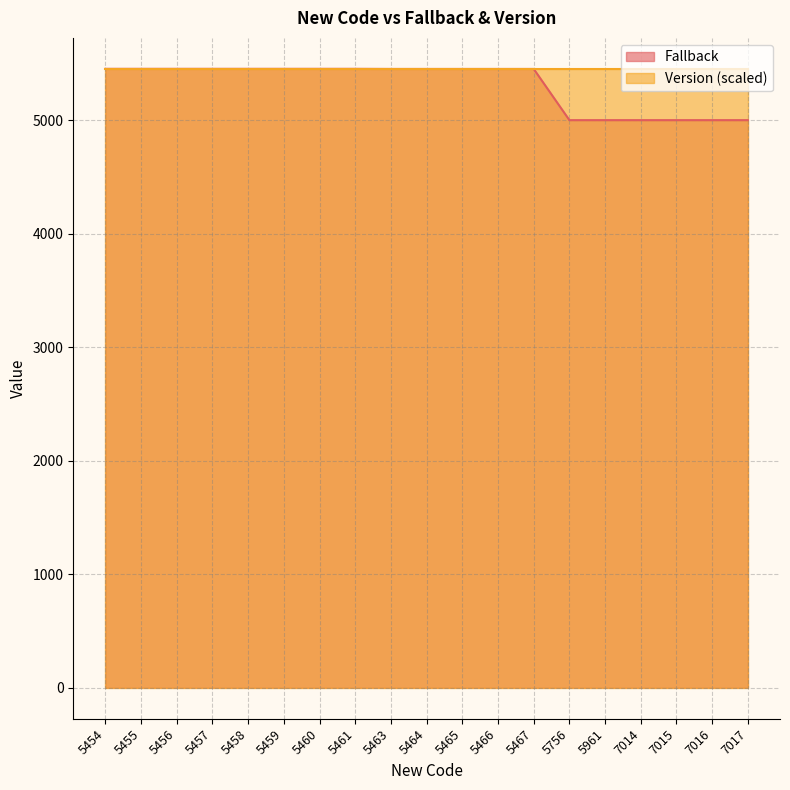

What is the change in value from 5464 to 7014?

-451